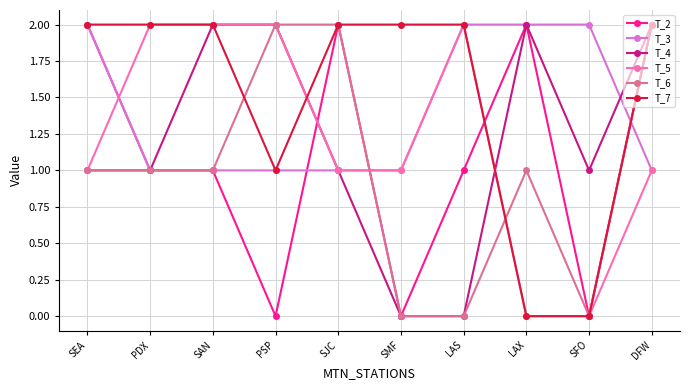

What is the average value of the T_7 series?

2